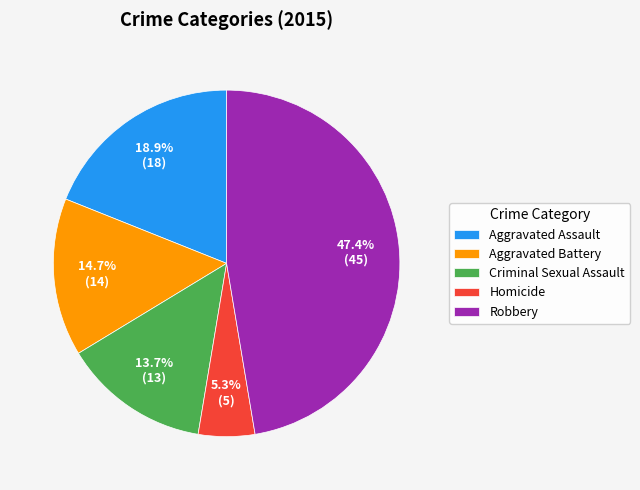

Is the sum of Aggravated Battery and Robbery greater than half?

Yes